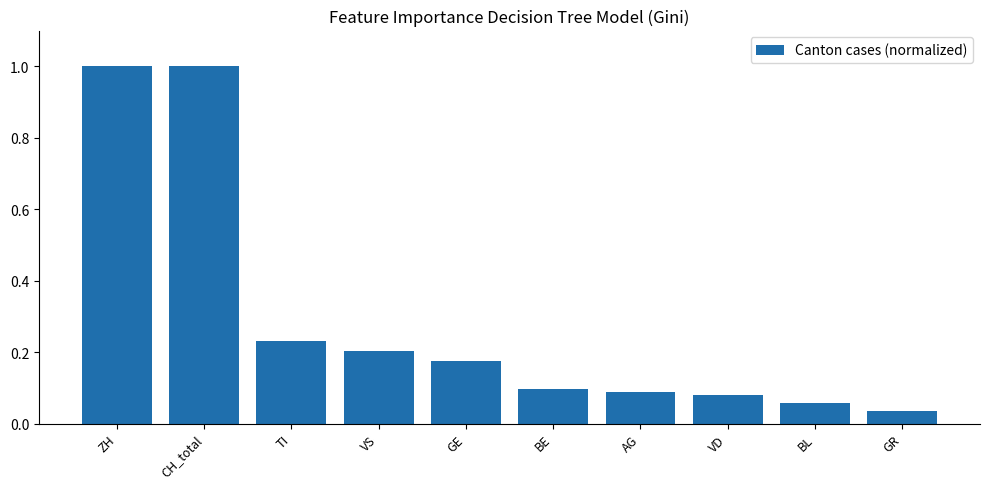

What is the label of the 7th bar from the right?

VS